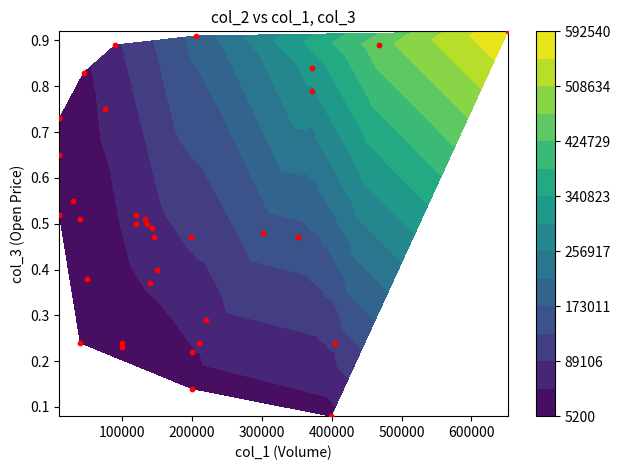

Reading left to right, extract all data points from this chart.

0.9	0.9	0.9	0.9	0.8	0.8	0.8	0.8	0.7	0.7	0.6	0.5	0.5	0.5	0.5	0.5	0.5	0.5	0.5	0.5	0.5	0.5	0.4	0.4	0.4	0.3	0.2	0.2	0.2	0.2	0.2	0.2	0.1	0.1